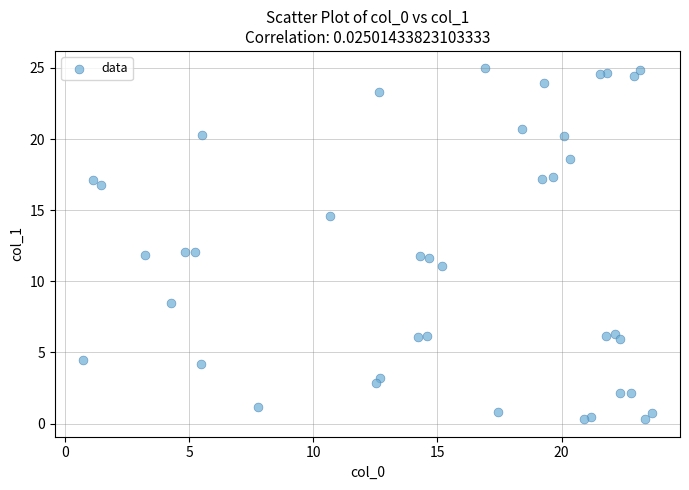

What is the range of X values (max minus min)?

22.9